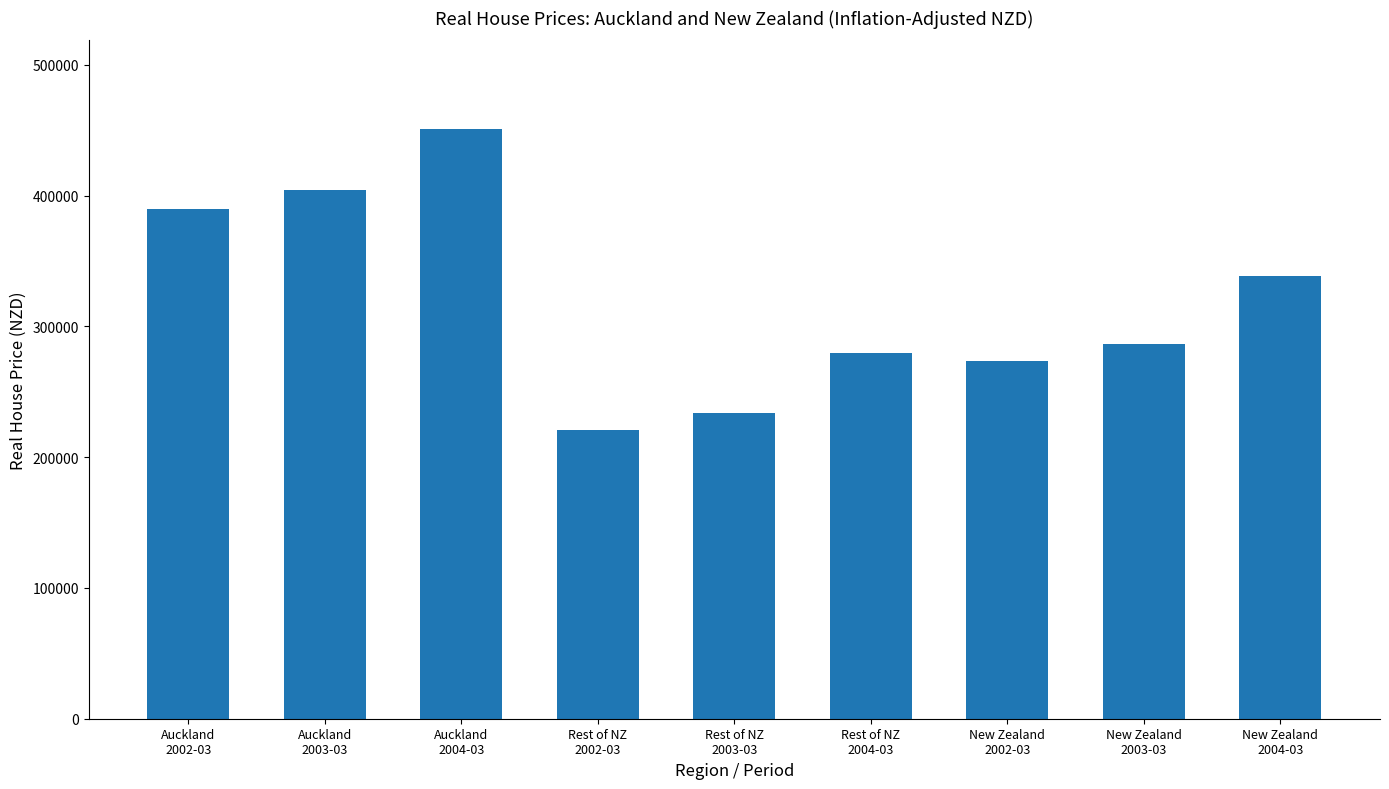

What is the difference between the maximum and minimum values?

230556.5